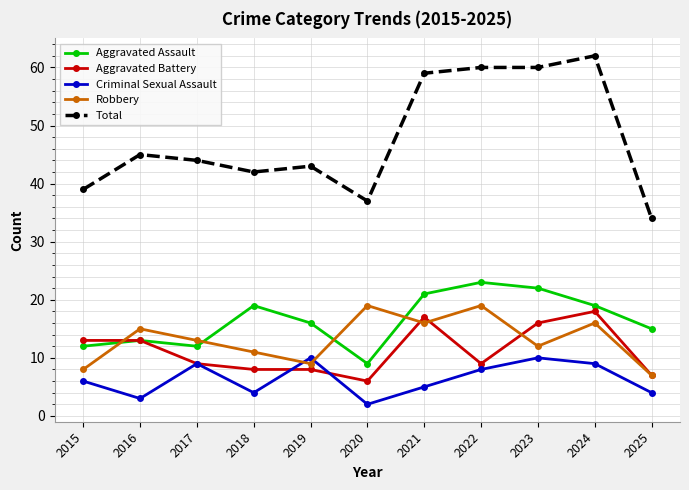

Reading right to left, transcribe all the data shown in this chart.

Aggravated Assault: 15	19	22	23	21	9	16	19	12	13	12
Aggravated Battery: 7	18	16	9	17	6	8	8	9	13	13
Criminal Sexual Assault: 4	9	10	8	5	2	10	4	9	3	6
Robbery: 7	16	12	19	16	19	9	11	13	15	8
Total: 34	62	60	60	59	37	43	42	44	45	39